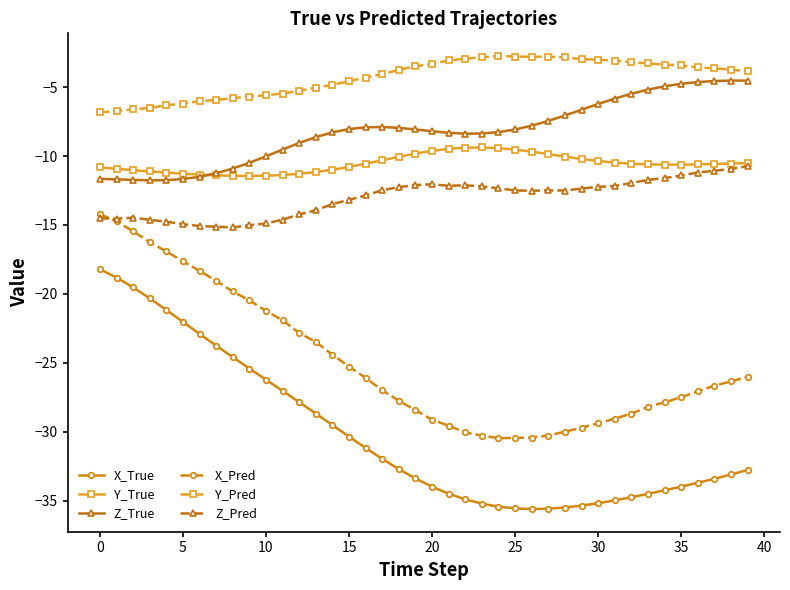

What is the value of the Y_True point at the 8th from the left?

-11.4